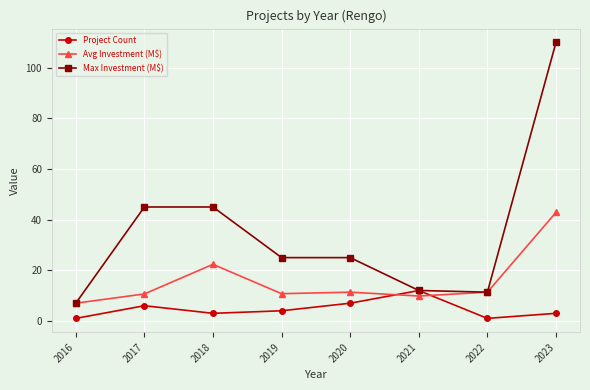

Is it true that Avg Investment (M$) equals 10.7 at 2017?

True